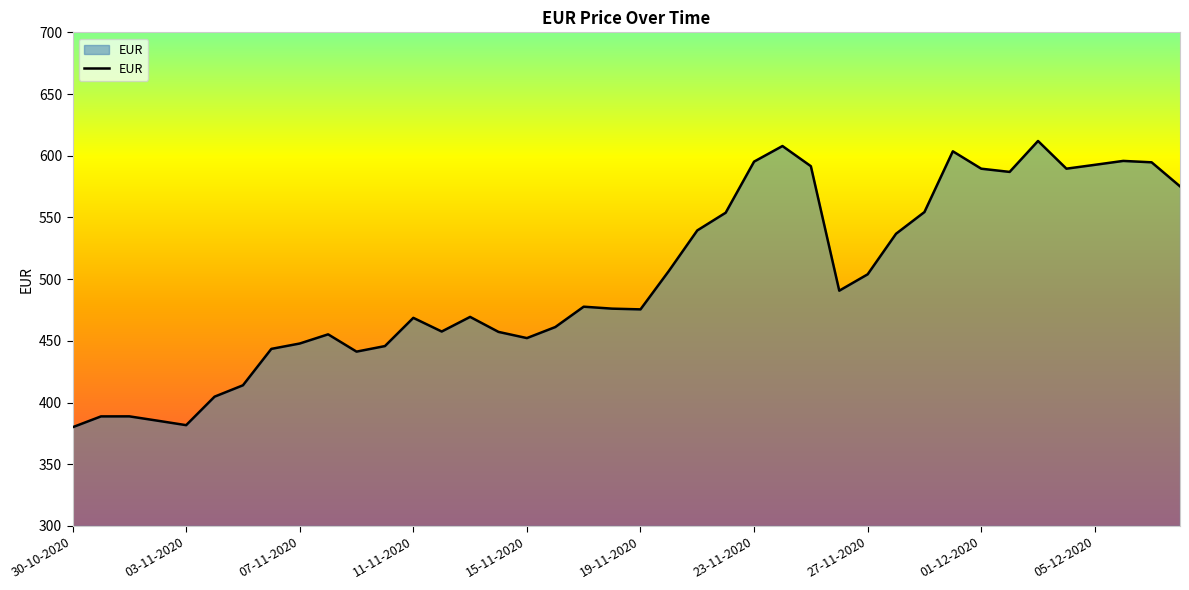

What is the difference between the maximum and minimum values?

232.0